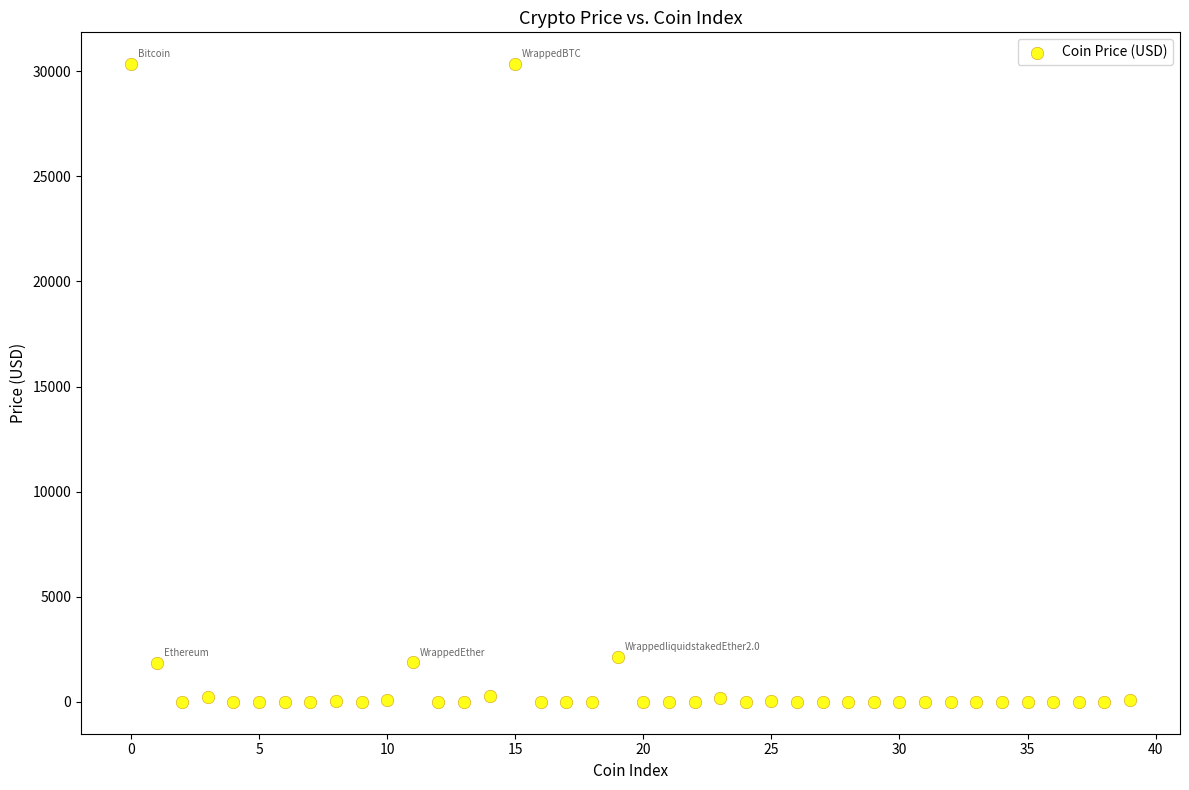

What is the range of Y values (max minus min)?

30336.1